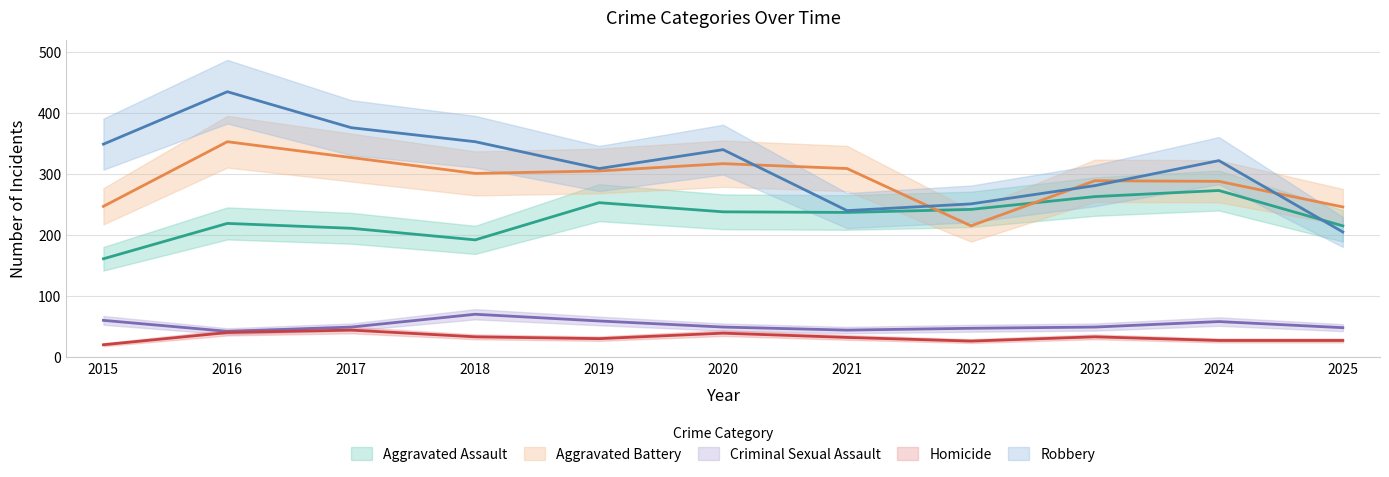

Reading left to right, extract all data points from this chart.

Aggravated Assault: 2015=161	2016=219	2017=211	2018=192	2019=253	2020=238	2021=237	2022=242	2023=263	2024=273	2025=215
Aggravated Battery: 2015=247	2016=353	2017=327	2018=301	2019=305	2020=317	2021=309	2022=215	2023=289	2024=288	2025=246
Criminal Sexual Assault: 2015=60	2016=42	2017=49	2018=70	2019=59	2020=49	2021=44	2022=47	2023=49	2024=58	2025=48
Homicide: 2015=20	2016=40	2017=44	2018=33	2019=30	2020=39	2021=32	2022=26	2023=33	2024=27	2025=27
Robbery: 2015=349	2016=435	2017=376	2018=353	2019=309	2020=340	2021=240	2022=251	2023=281	2024=322	2025=205